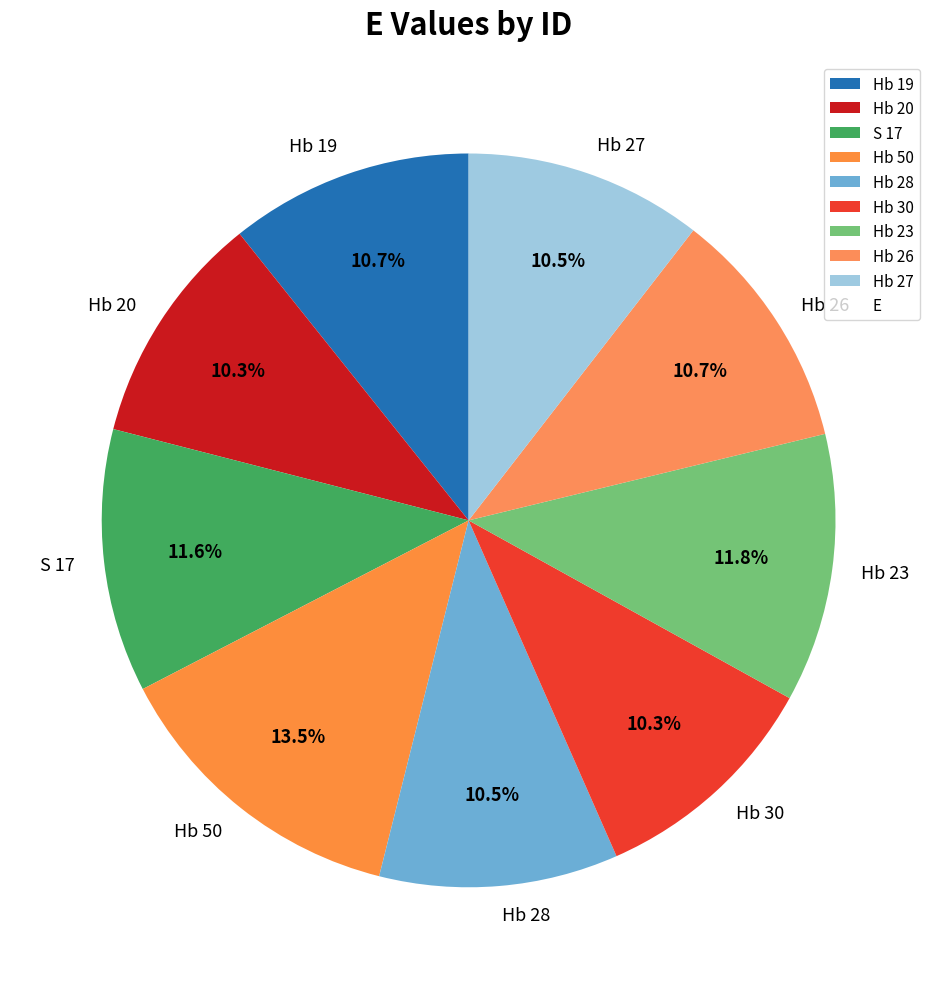

How many segments does this pie chart have?

9